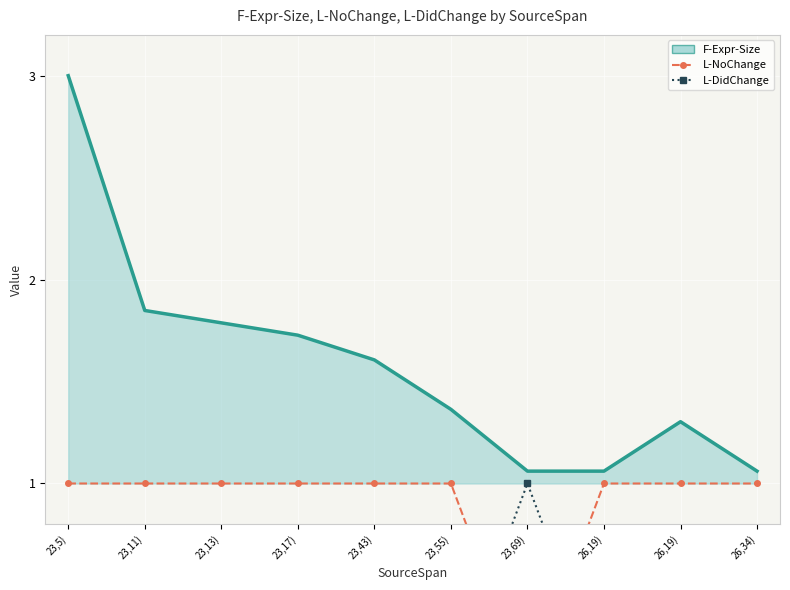

True or false: L-NoChange has more than 0 interior local peaks.

False